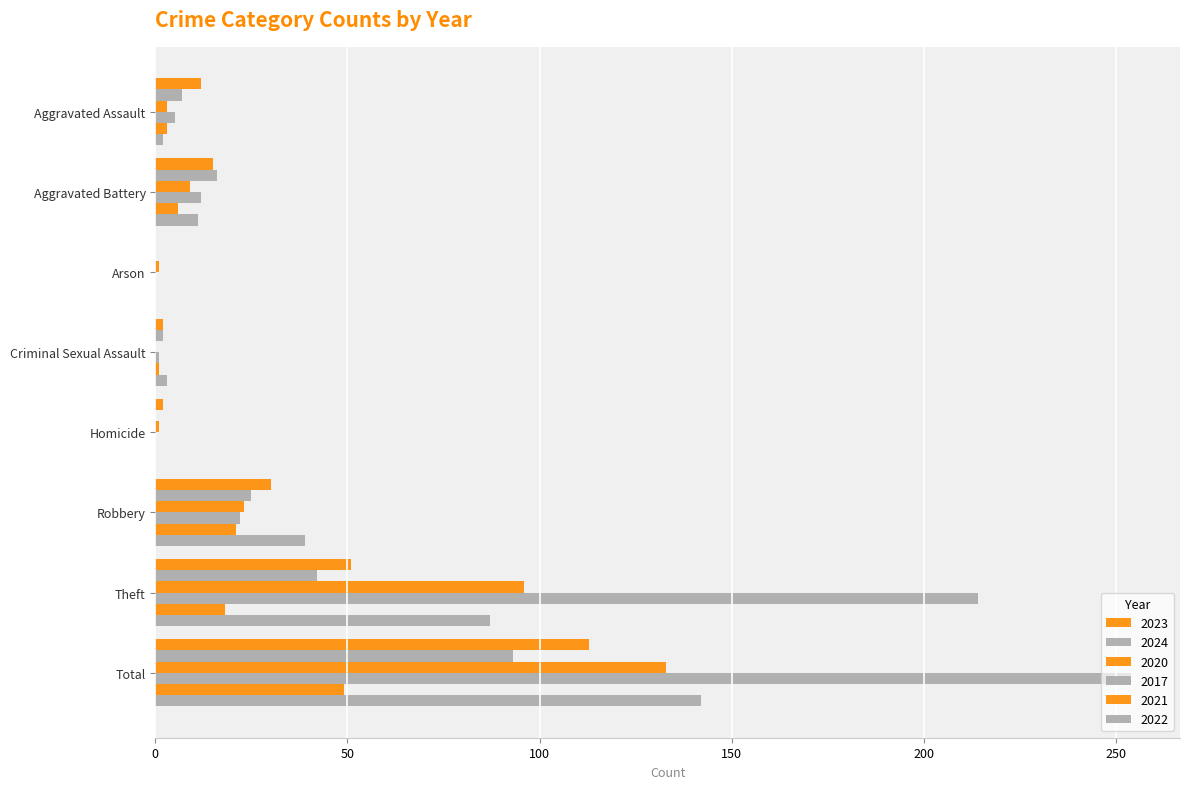

Is the value of 2022 at Homicide greater than the value of 2017 at Total?

No